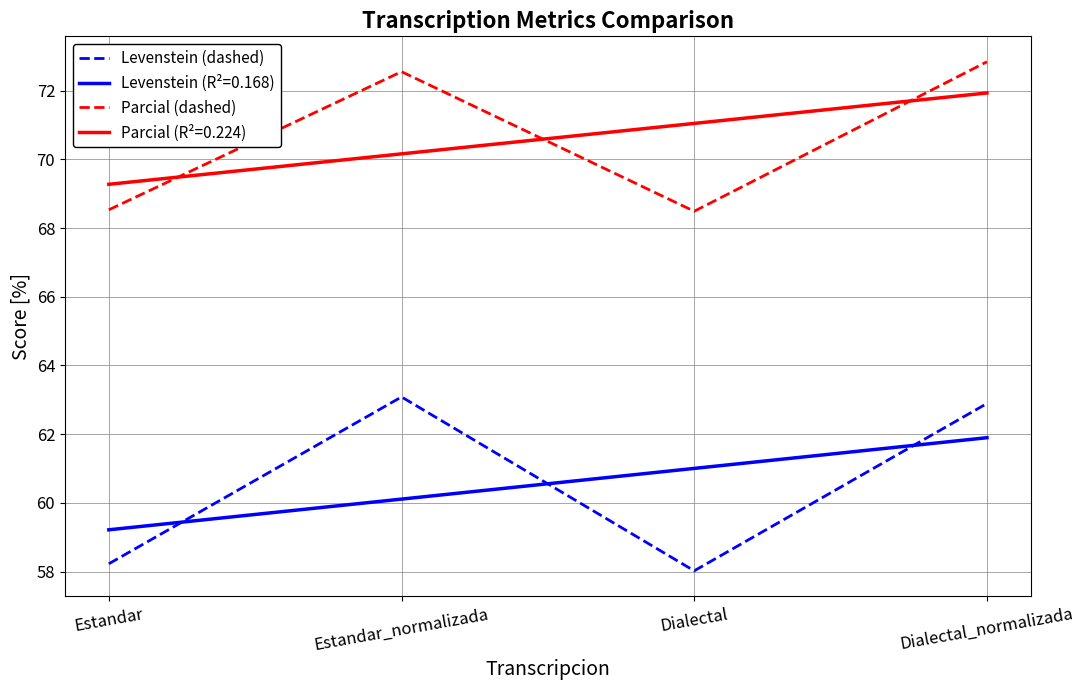

True or false: Parcial (dashed) has more than 2 points higher than both neighbors.

False